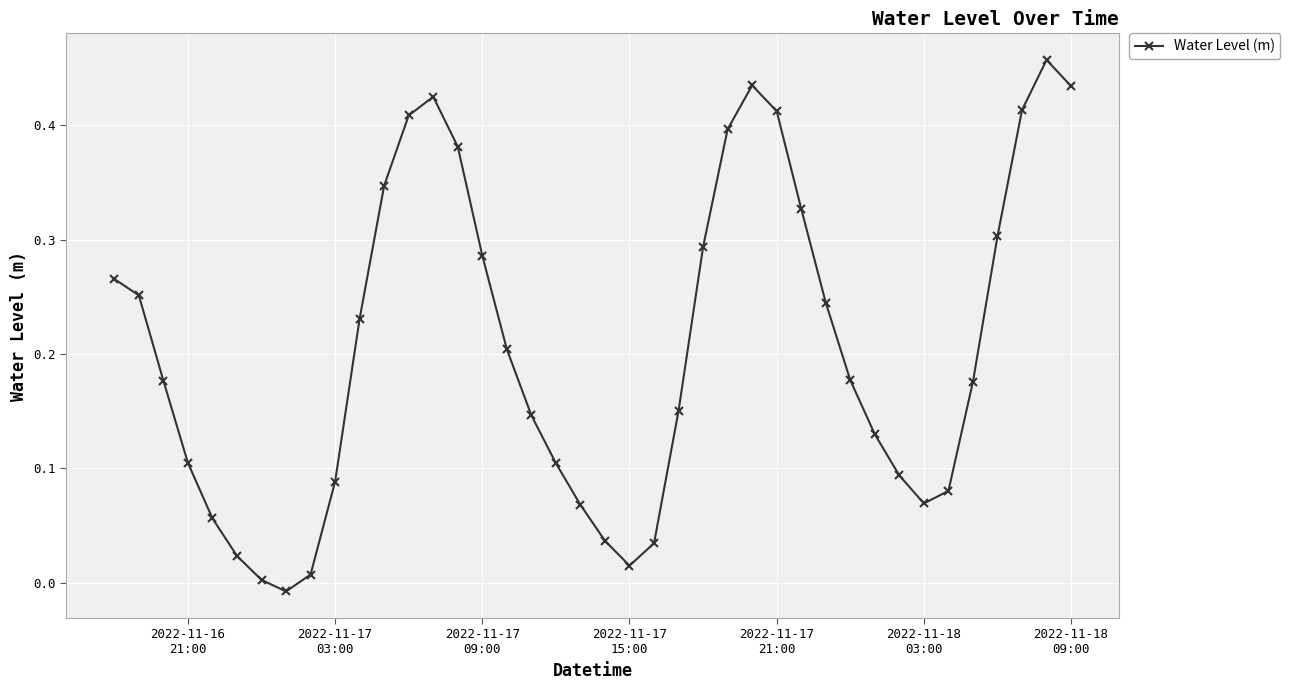

How many points are higher than both their immediate neighbors (excluding endpoints)?

3